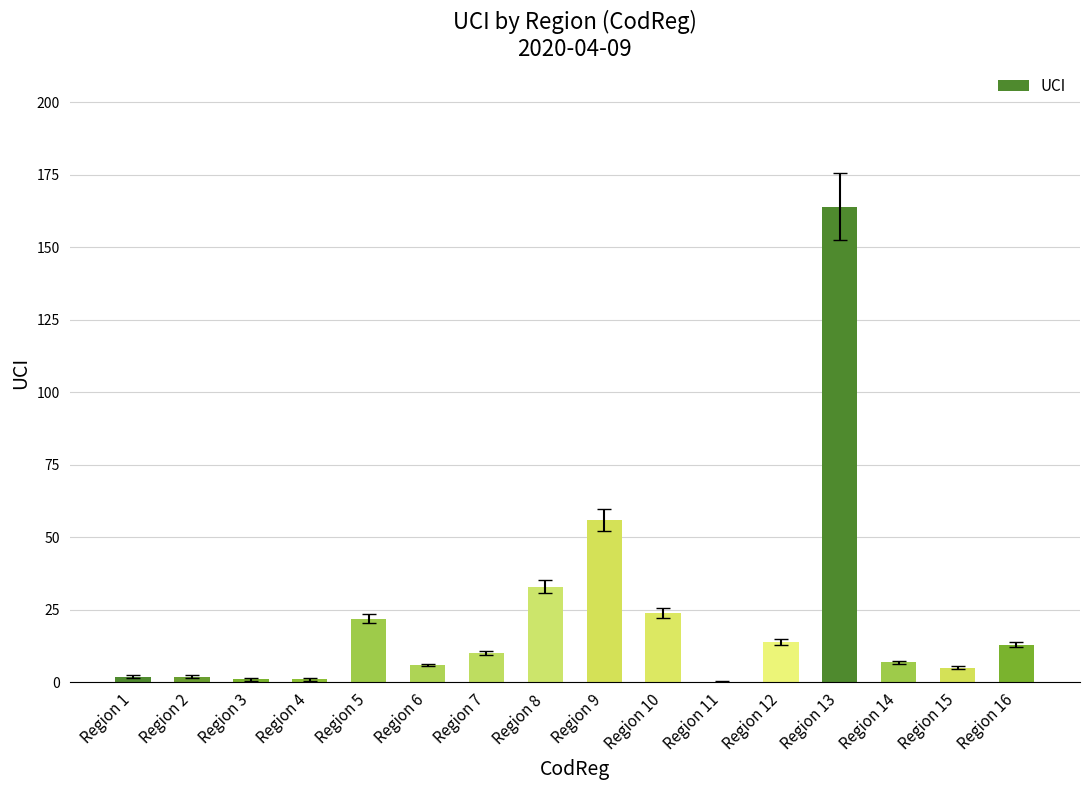

At which label does the data first exceed 10?

Region 5